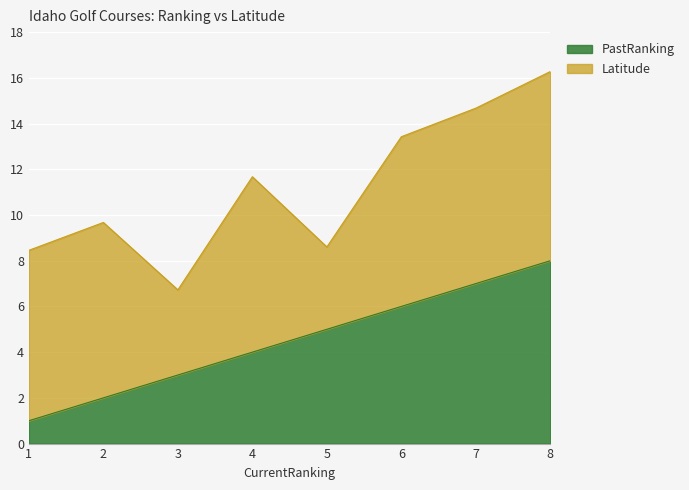

How many lines are shown in the chart?

2